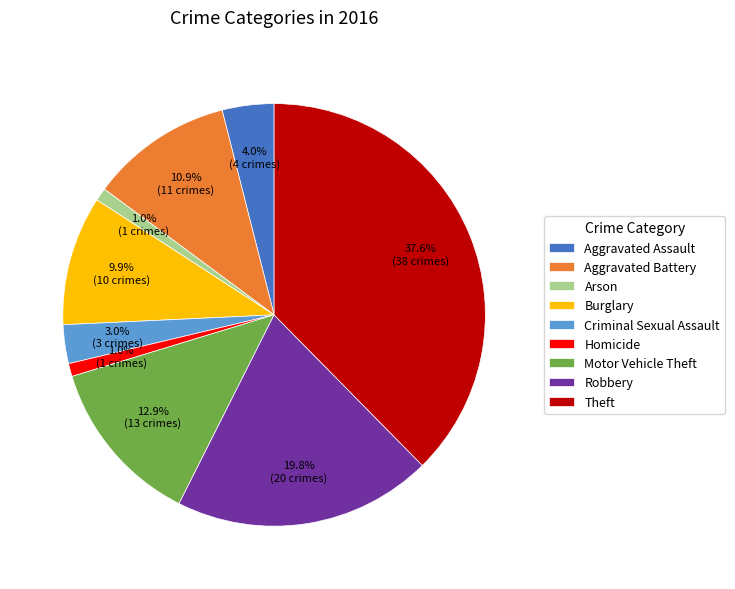

True or false: Motor Vehicle Theft accounts for 13% of the total.

True